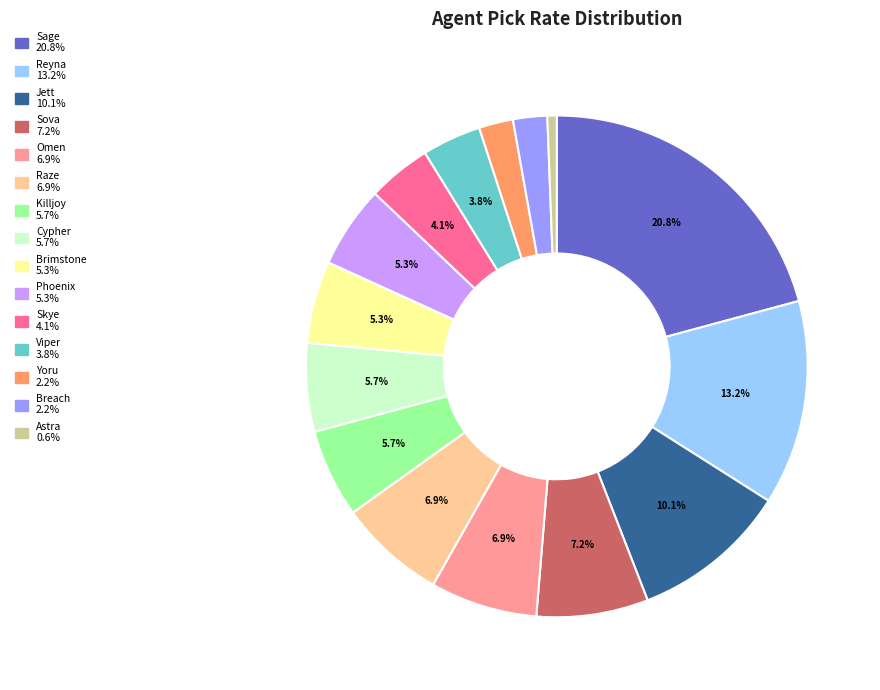

Which category has the biggest portion of the pie?

Sage